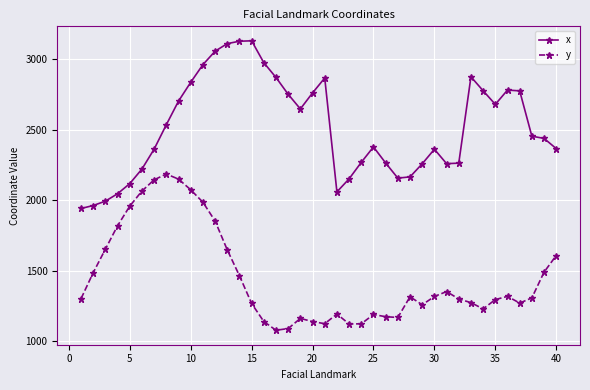

How many data points in y are less than 1305?

20